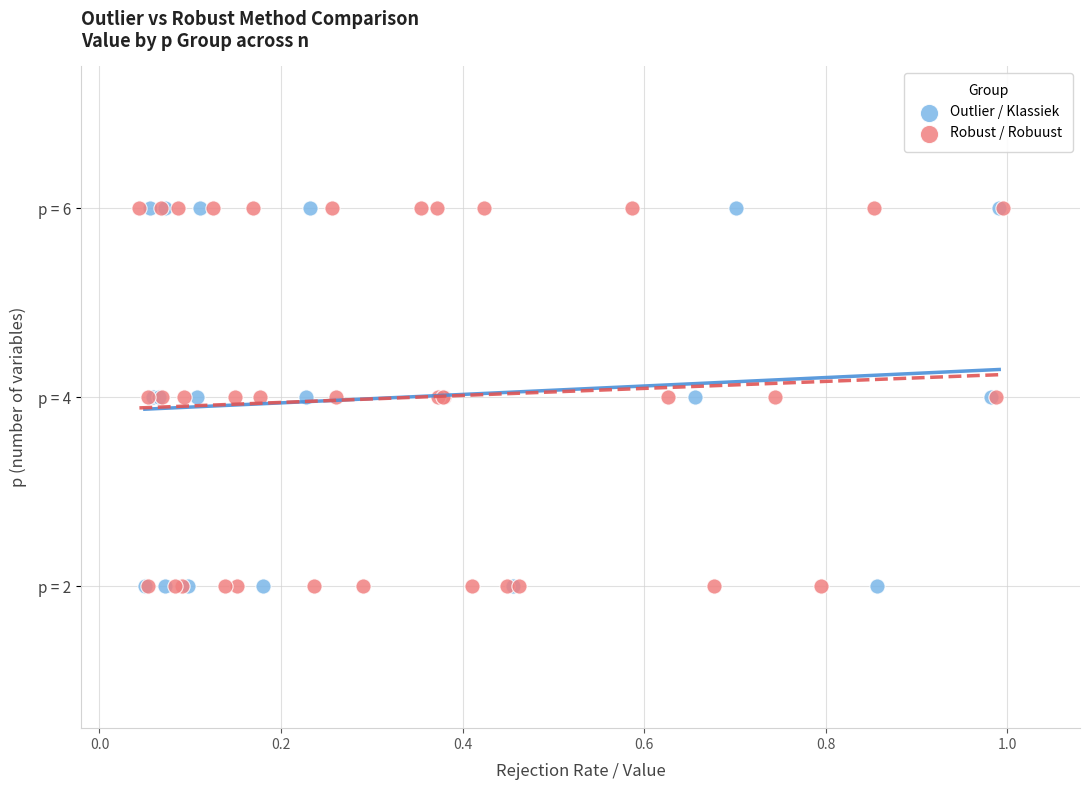

What are all the series names shown in the legend?

Outlier / Klassiek, Robust / Robuust